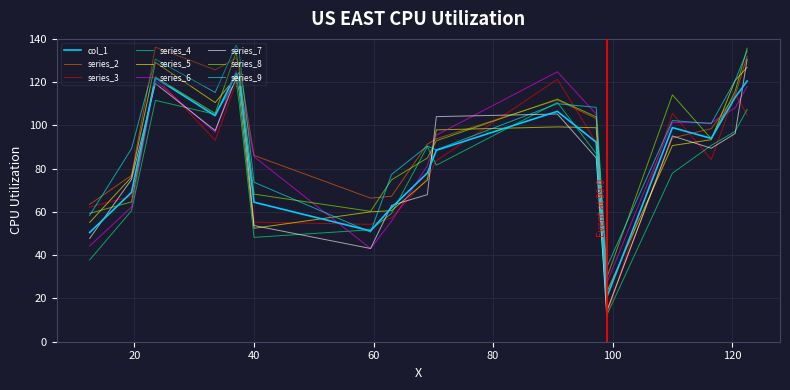

What is the maximum value shown in the chart?

137.1